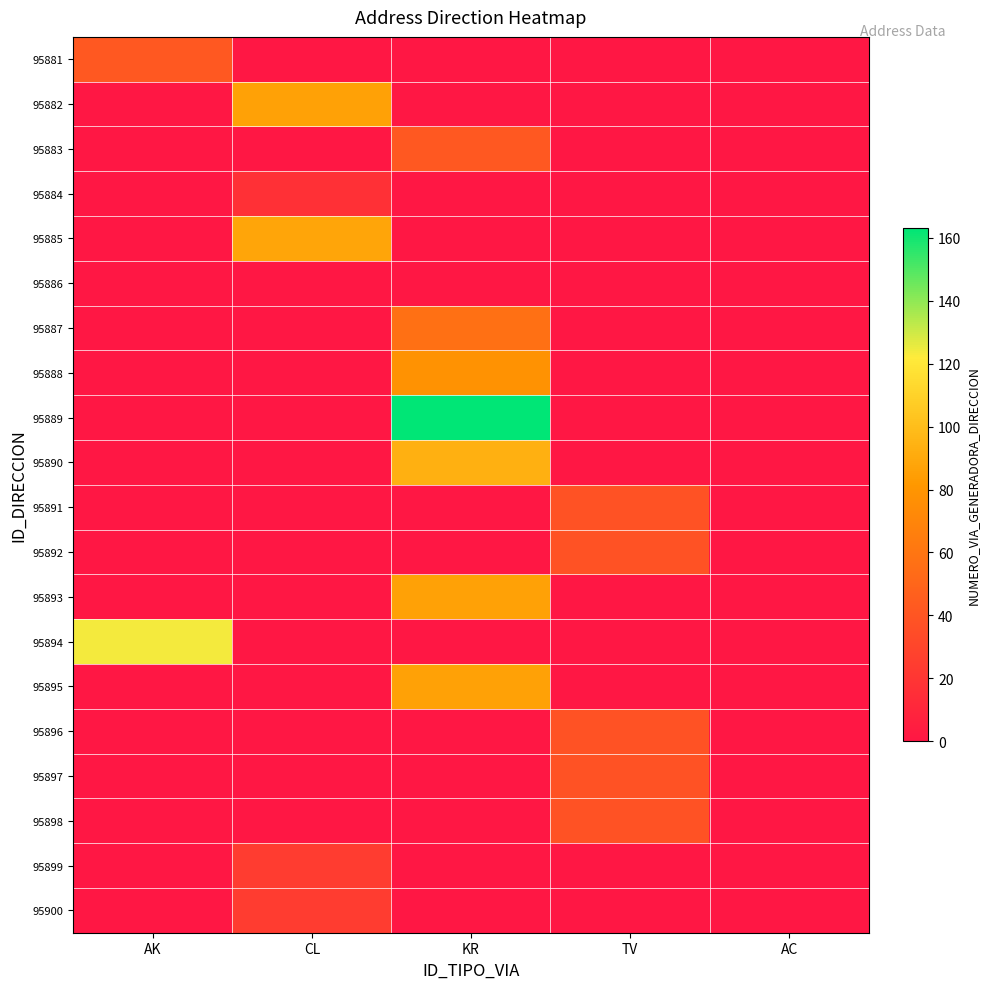

What is the greatest value displayed?

163